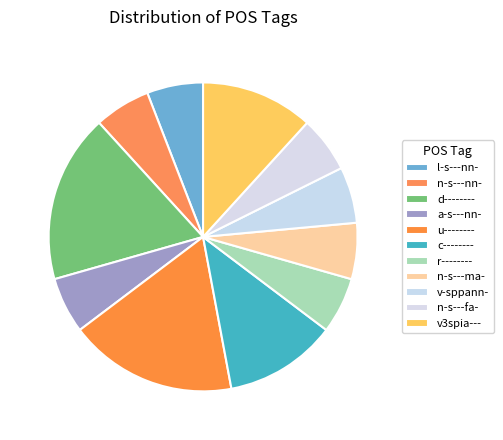

What percentage is the r-------- slice, to the nearest percent?

6%